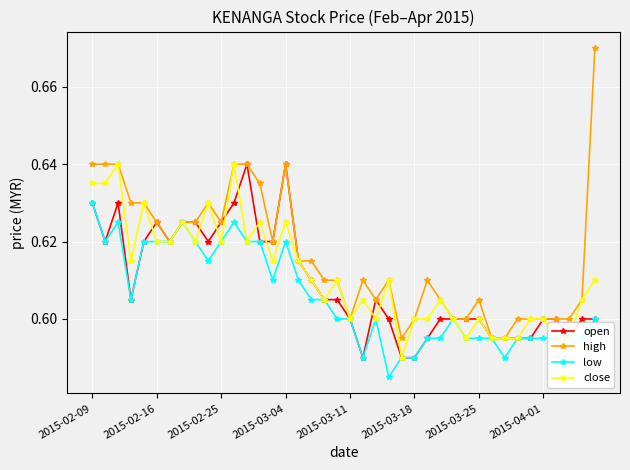

True or false: low has more than 2 points higher than both neighbors.

True